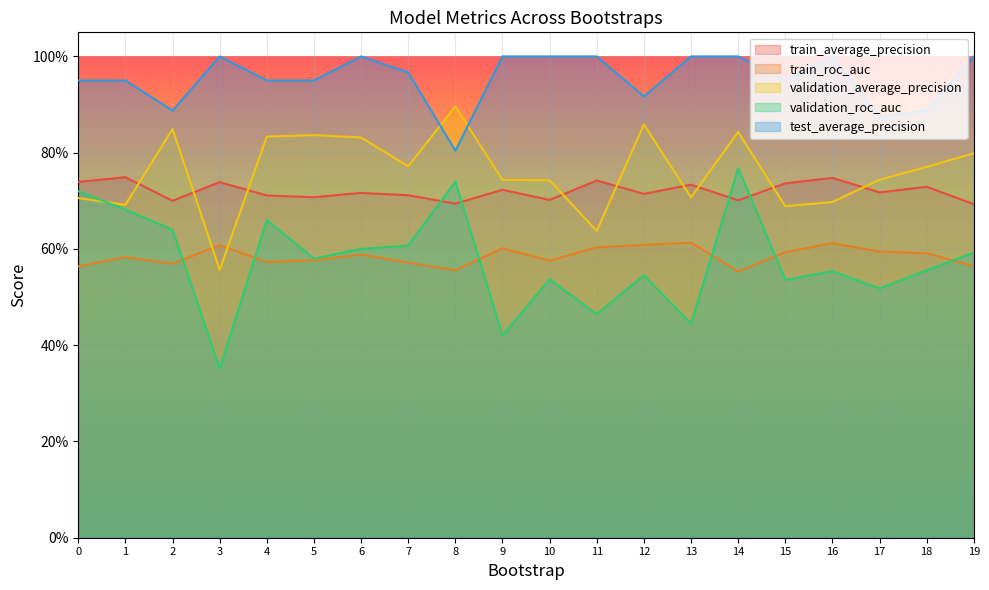

At which category does validation_roc_auc reach its first local peak?

4